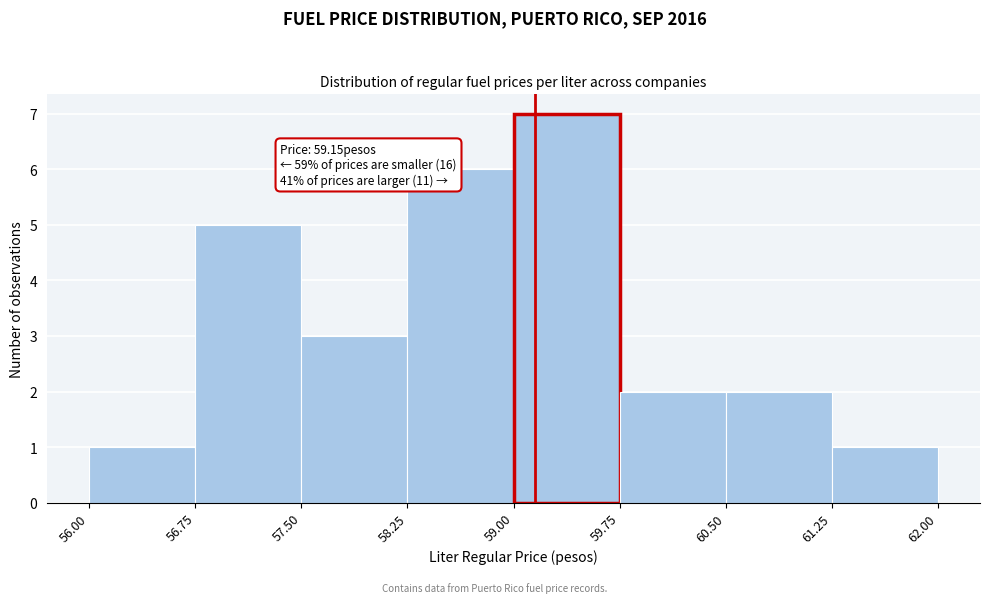

Over which range of the x-axis is the bar tallest?

59.00 to 59.75